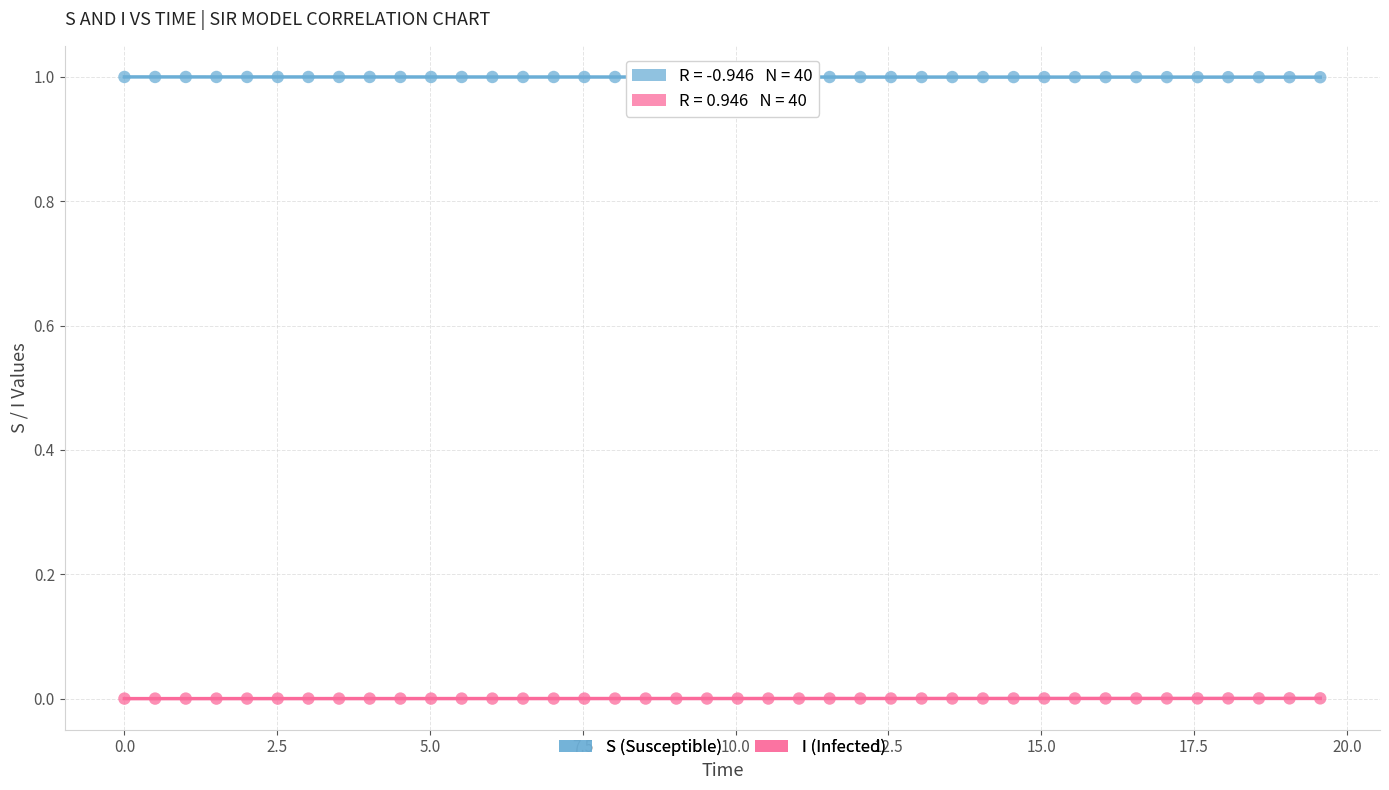

Across all data points, what is the range of X values (max minus min)?

19.6